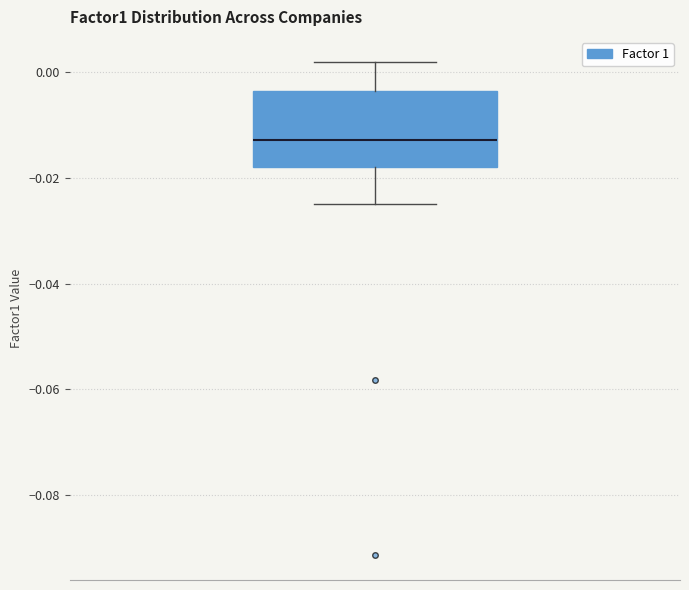

Read this box plot against the y-axis: the position of the median line, the range covered by the box, and the ends of both whiskers. The values are not printed on the chart, so give them approximately, as read against the axis.

median -0.012, box -0.018 to -0.004, whiskers -0.026 to 0.002